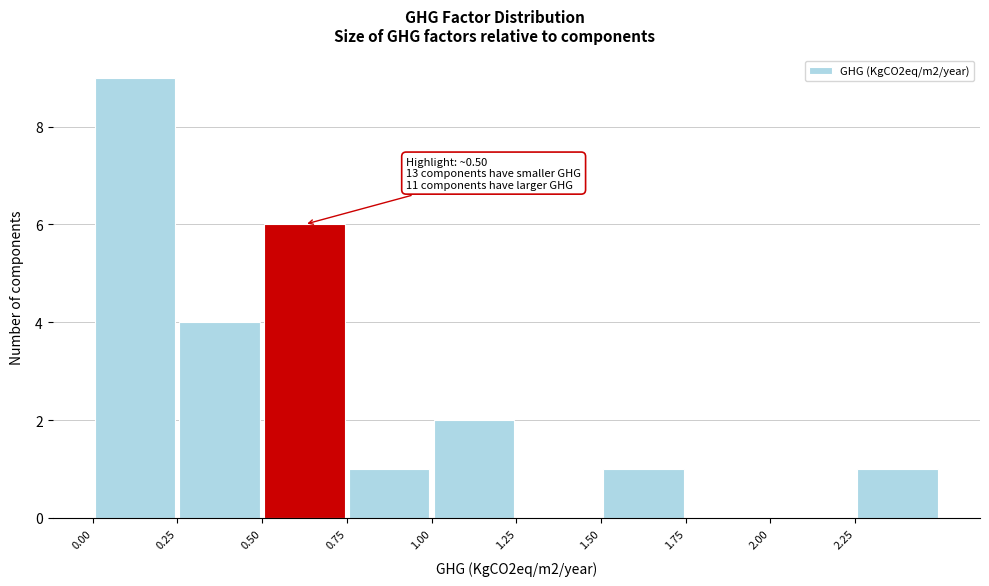

Over which range of the x-axis is the bar tallest?

0.00 to 0.25